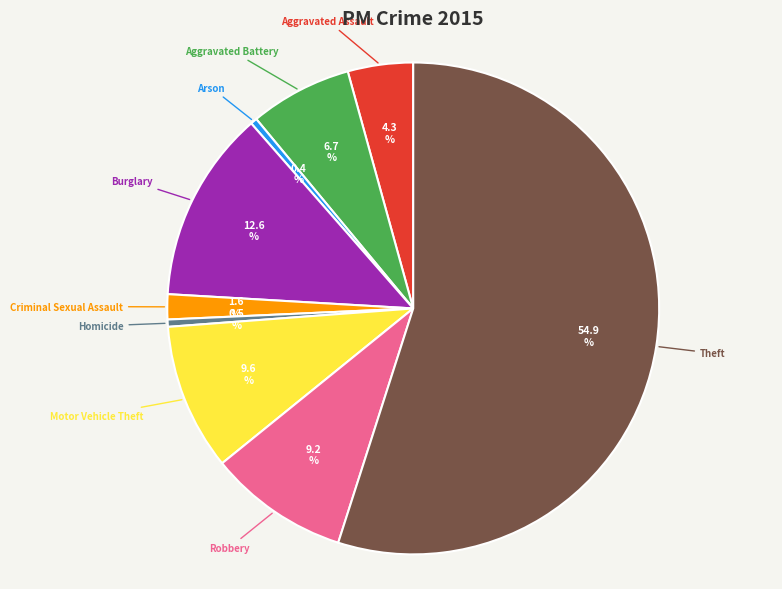

To the nearest percent, what is the average slice percentage?

11%